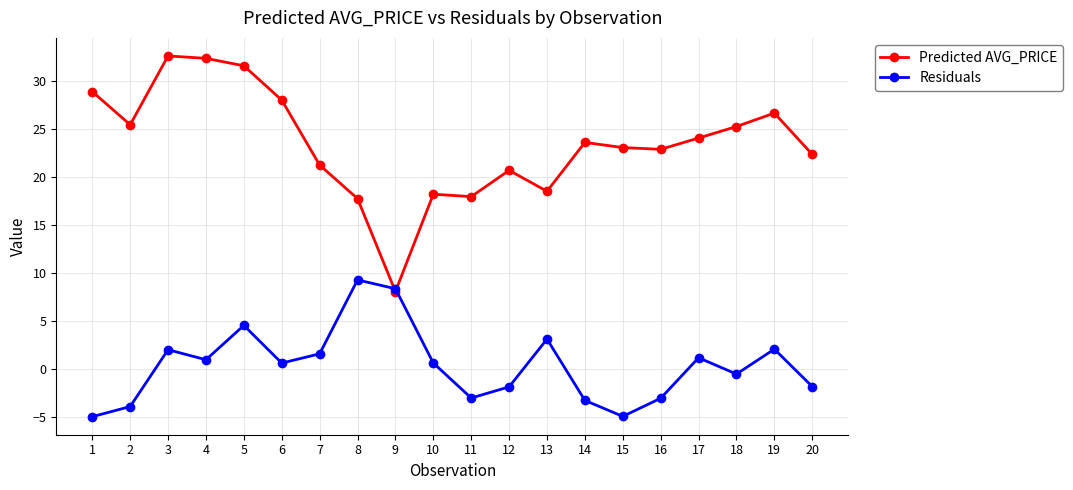

Rank the series by their maximum value, from lowest to highest.

Residuals, Predicted AVG_PRICE